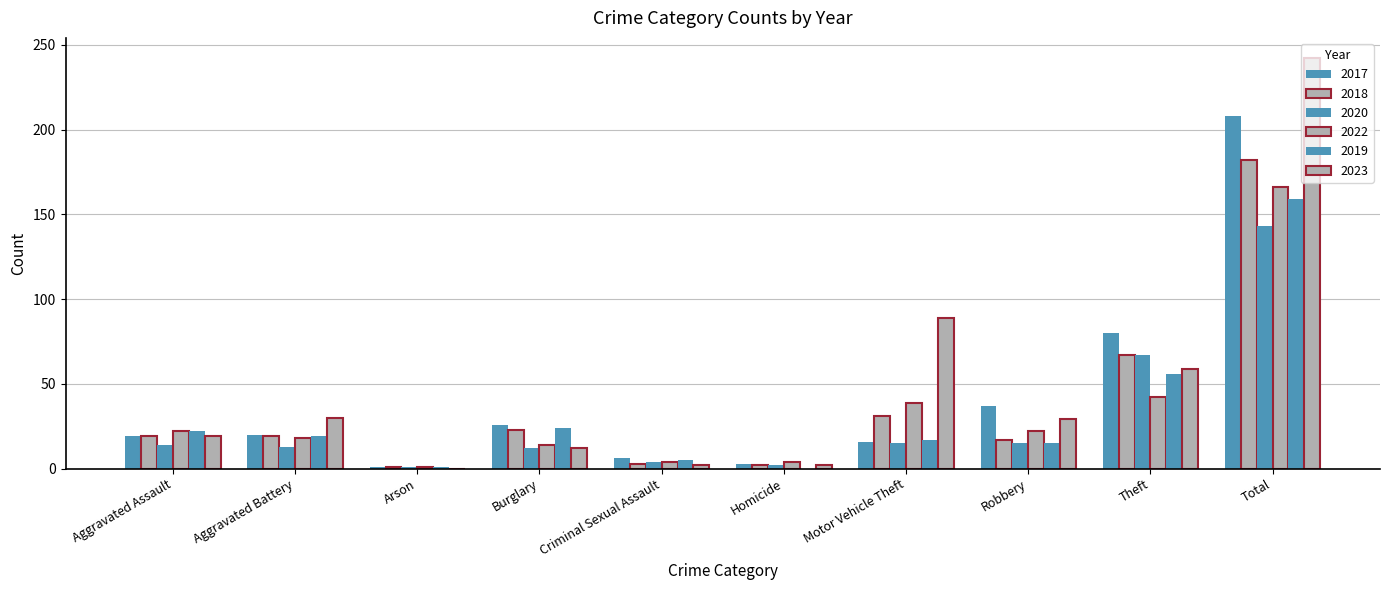

Which series has the largest range (max minus min)?

2023